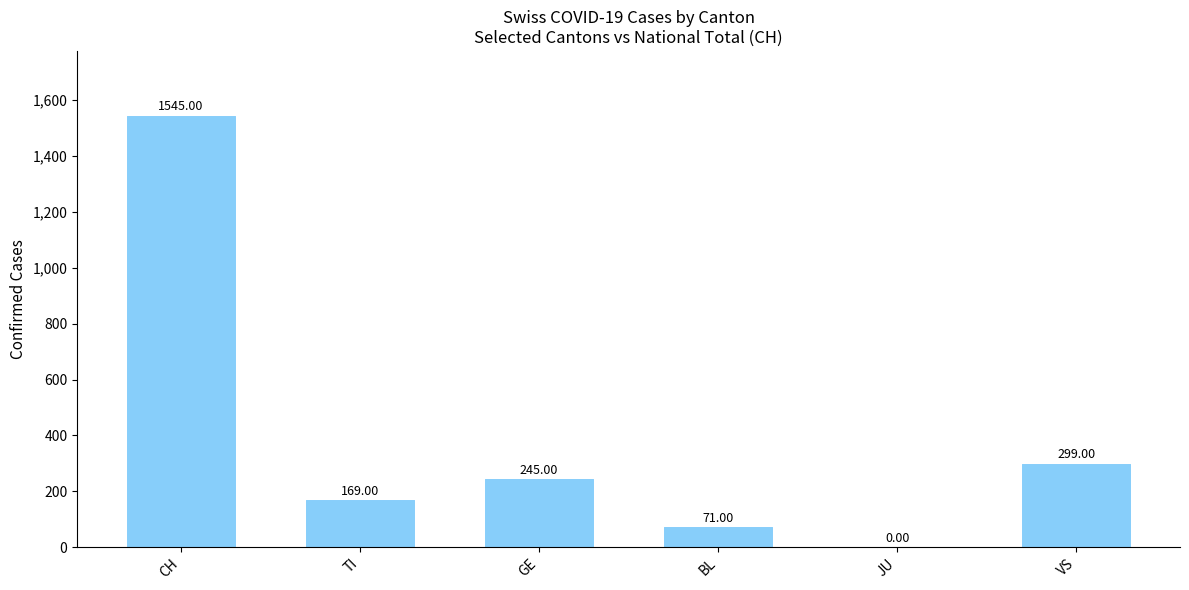

What is the greatest value displayed?

1545